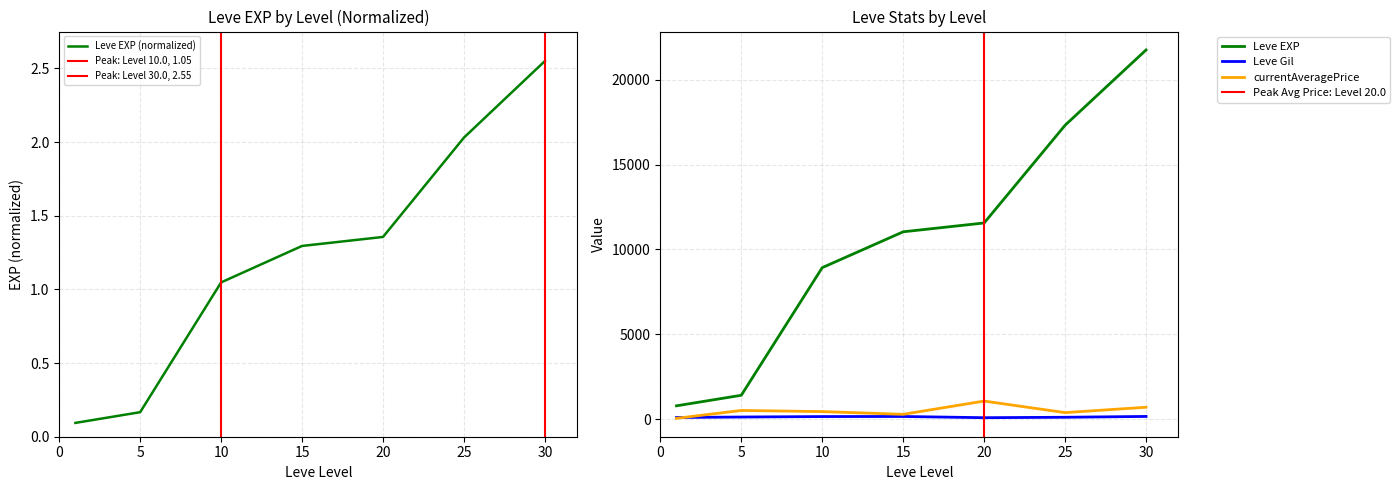

Between 20 and 25, which series saw the biggest shift?

currentAveragePrice